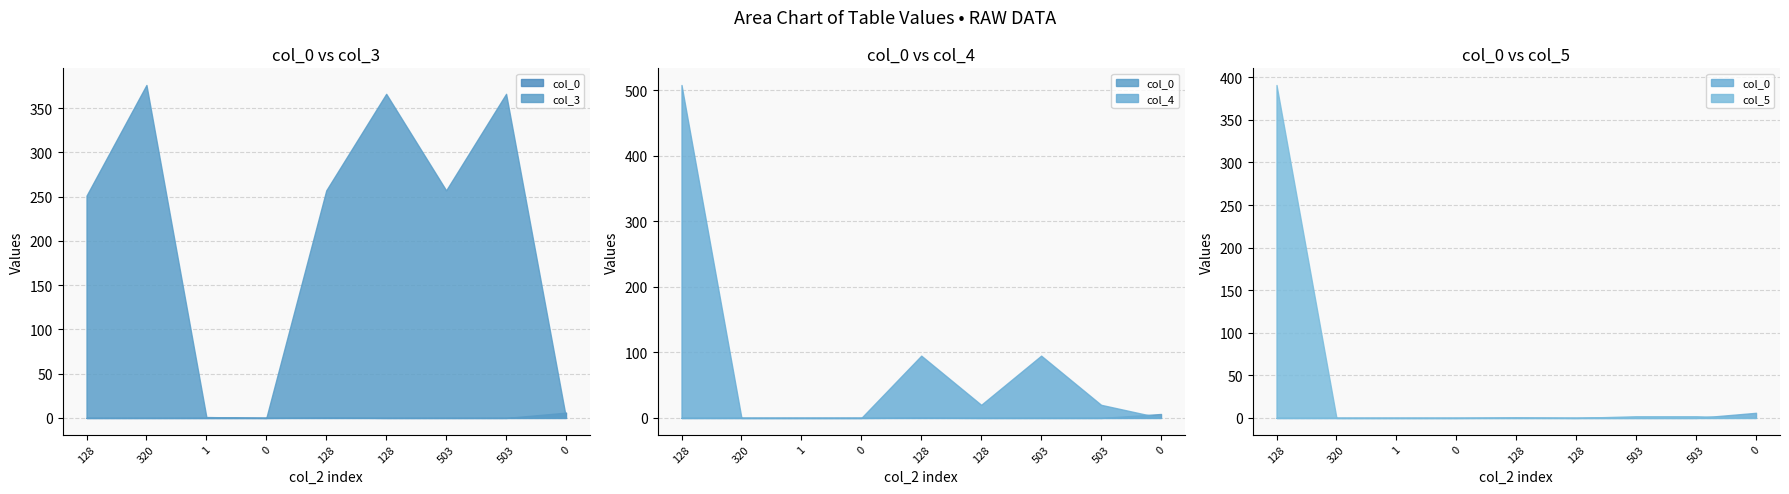

How many data points does each series have?

9